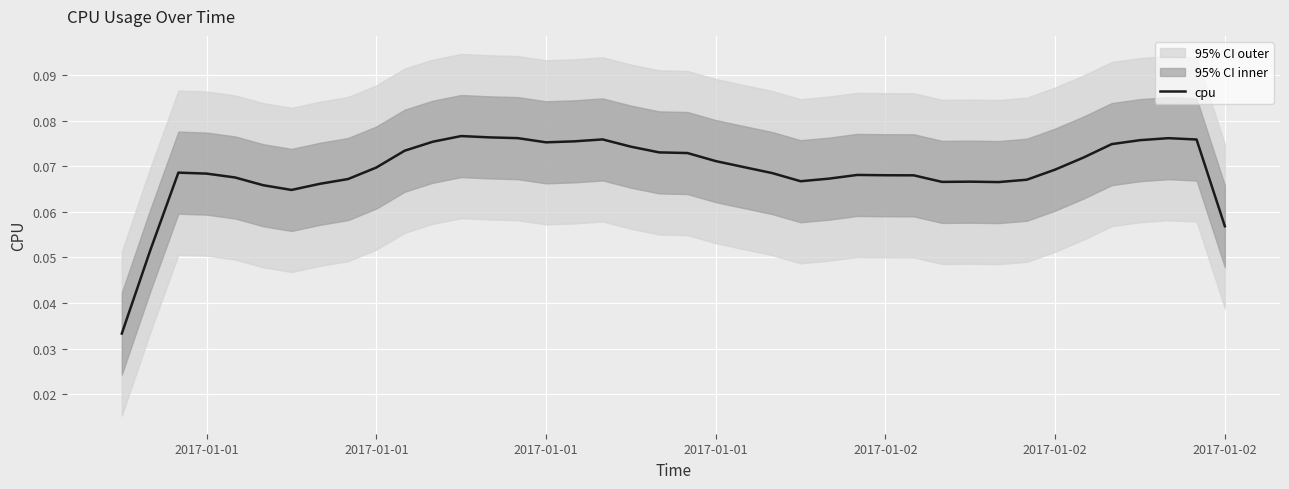

What is the label of the 37th point from the right?

2017-01-01